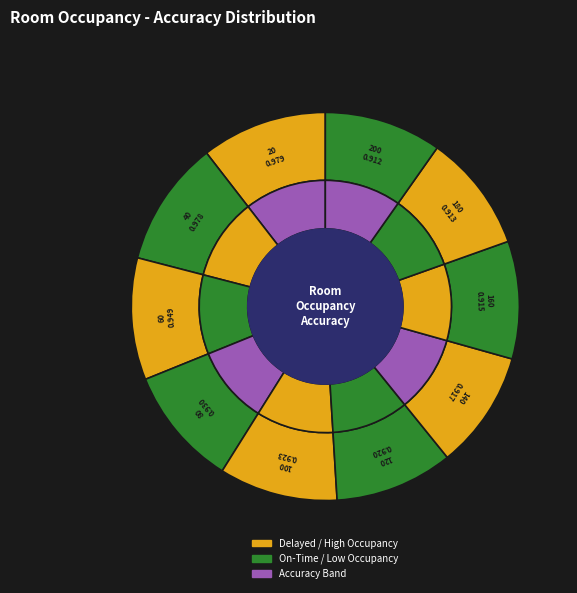

To the nearest percent, what is the combined percentage of 120 and 40?

20%